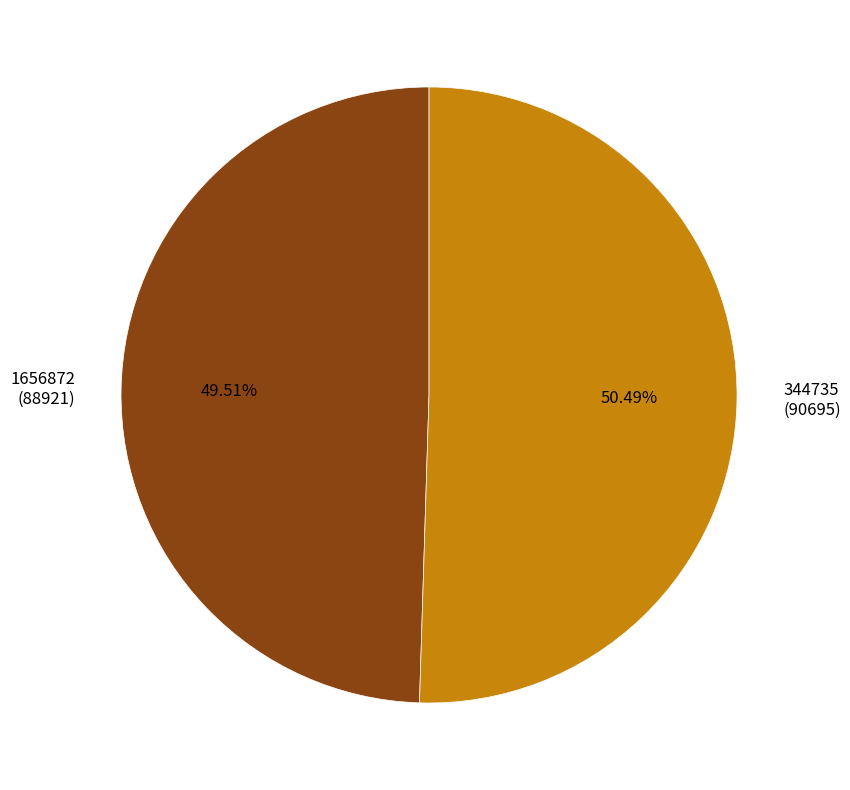

Is it true that 344735 is 65% of the pie?

False